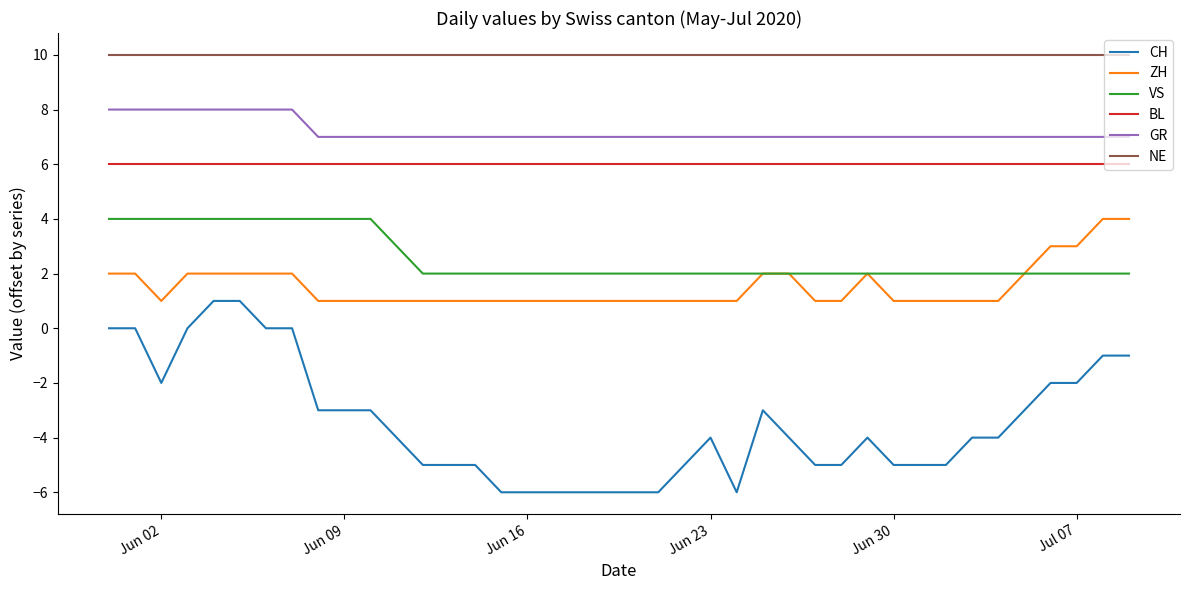

Which series has the widest spread of values?

CH